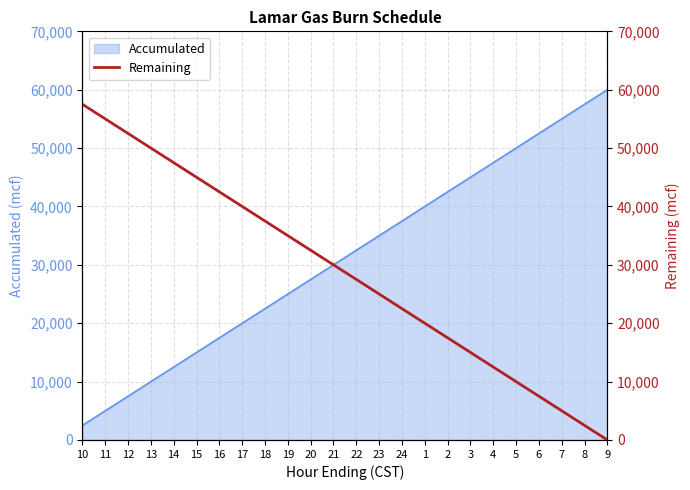

What is the maximum value for Accumulated?

60000